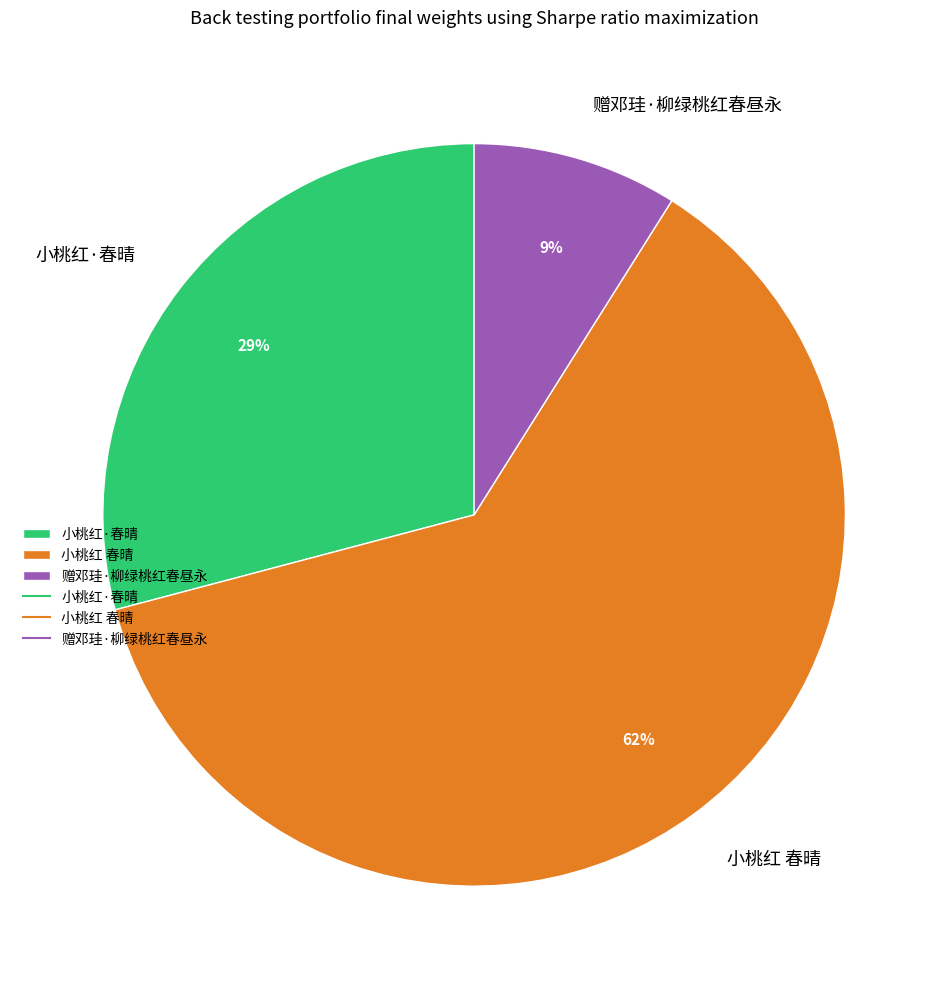

True or false: 小桃红 春晴 accounts for 62% of the total.

True